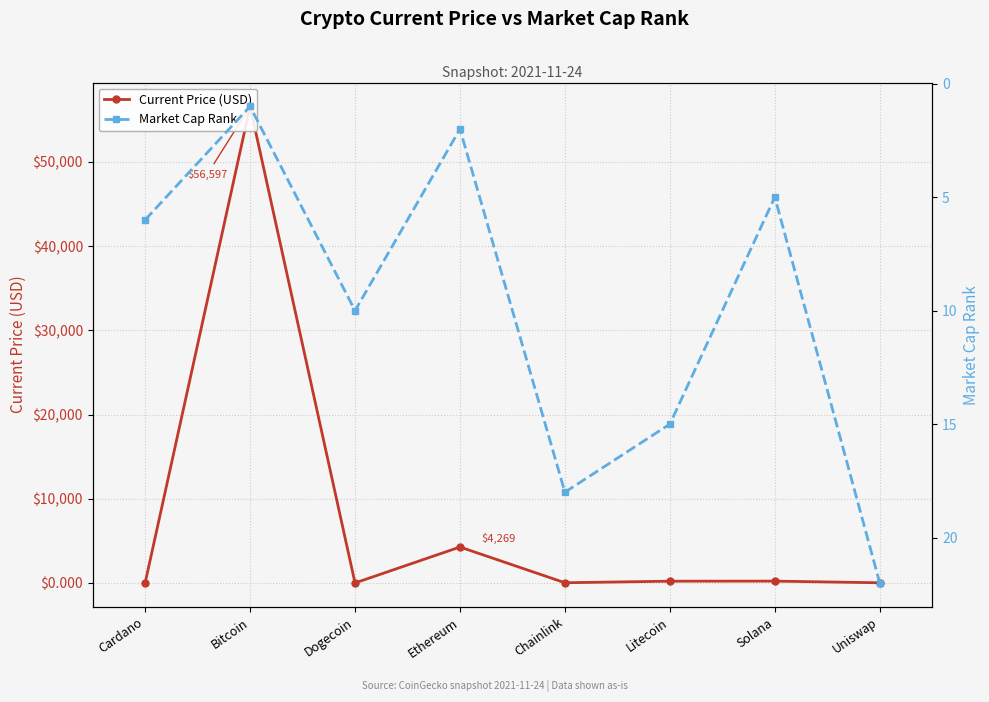

What is the total value across all series at Dogecoin?

10.2